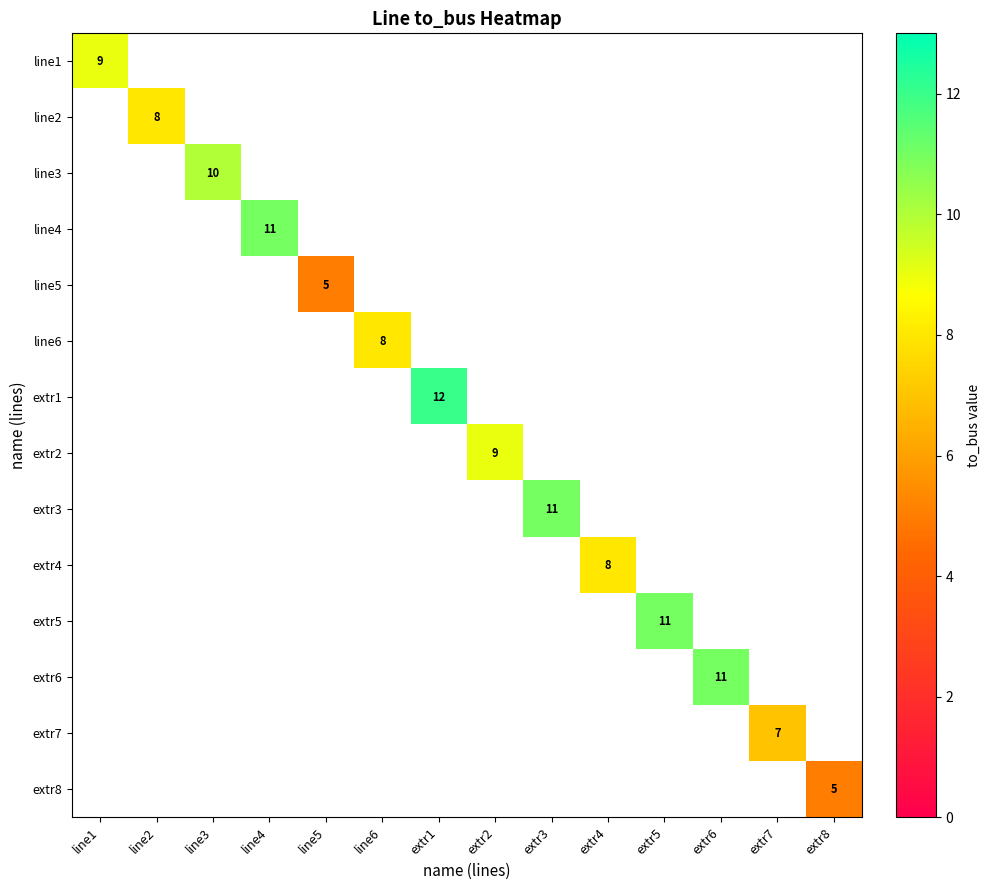

Rank the categories by line1 value from highest to lowest.

line1, line2, line3, line4, line5, line6, extr1, extr2, extr3, extr4, extr5, extr6, extr7, extr8